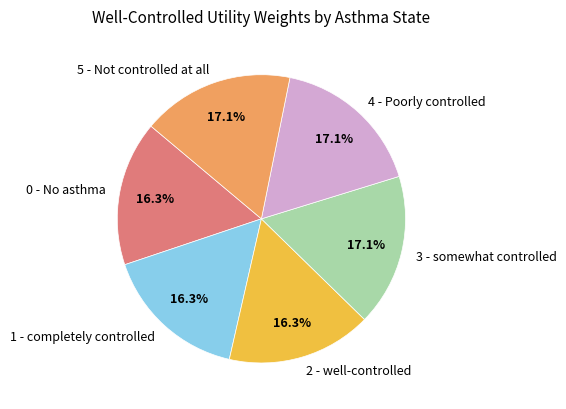

The 4 - Poorly controlled slice represents 17% of the pie. True or false?

True